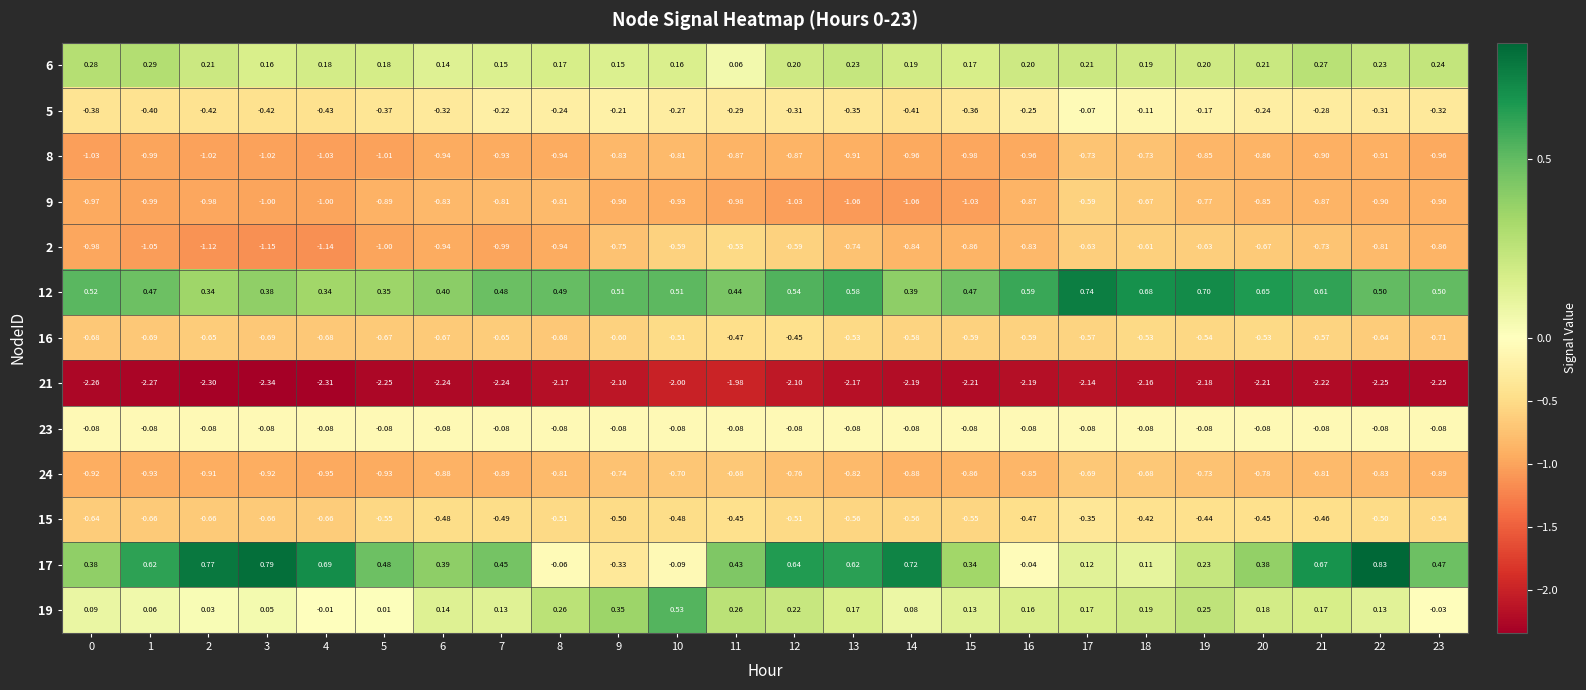

Is the value of 15 at 11 greater than the value of 17 at 0?

No